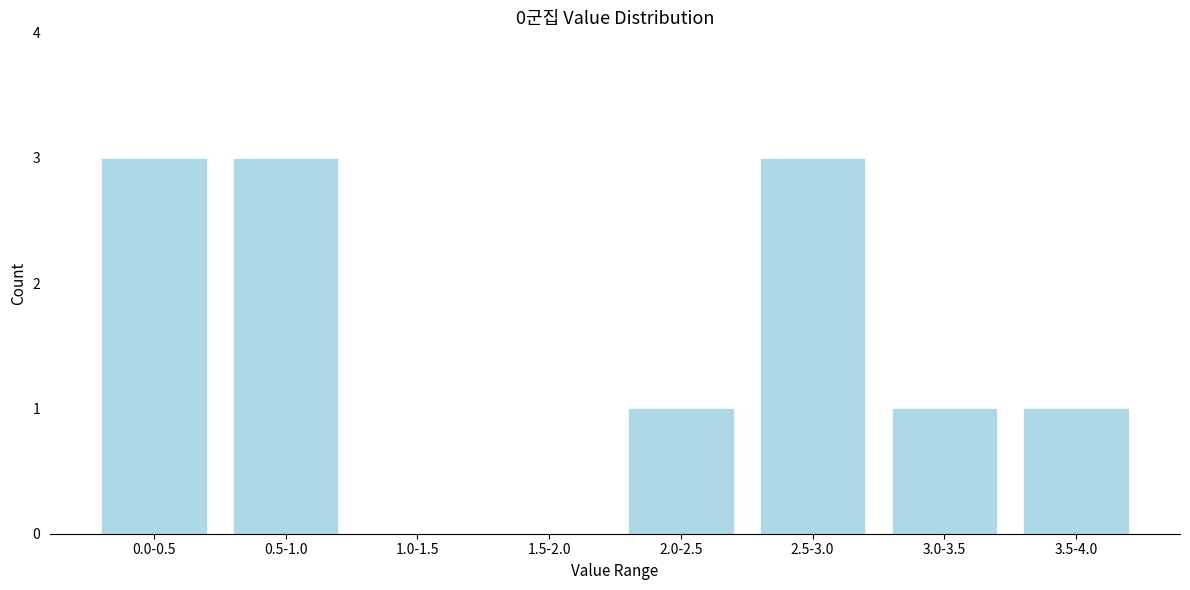

Reading left to right, extract all data points from this chart.

0.0-0.5=3	0.5-1.0=3	1.0-1.5=0	1.5-2.0=0	2.0-2.5=1	2.5-3.0=3	3.0-3.5=1	3.5-4.0=1